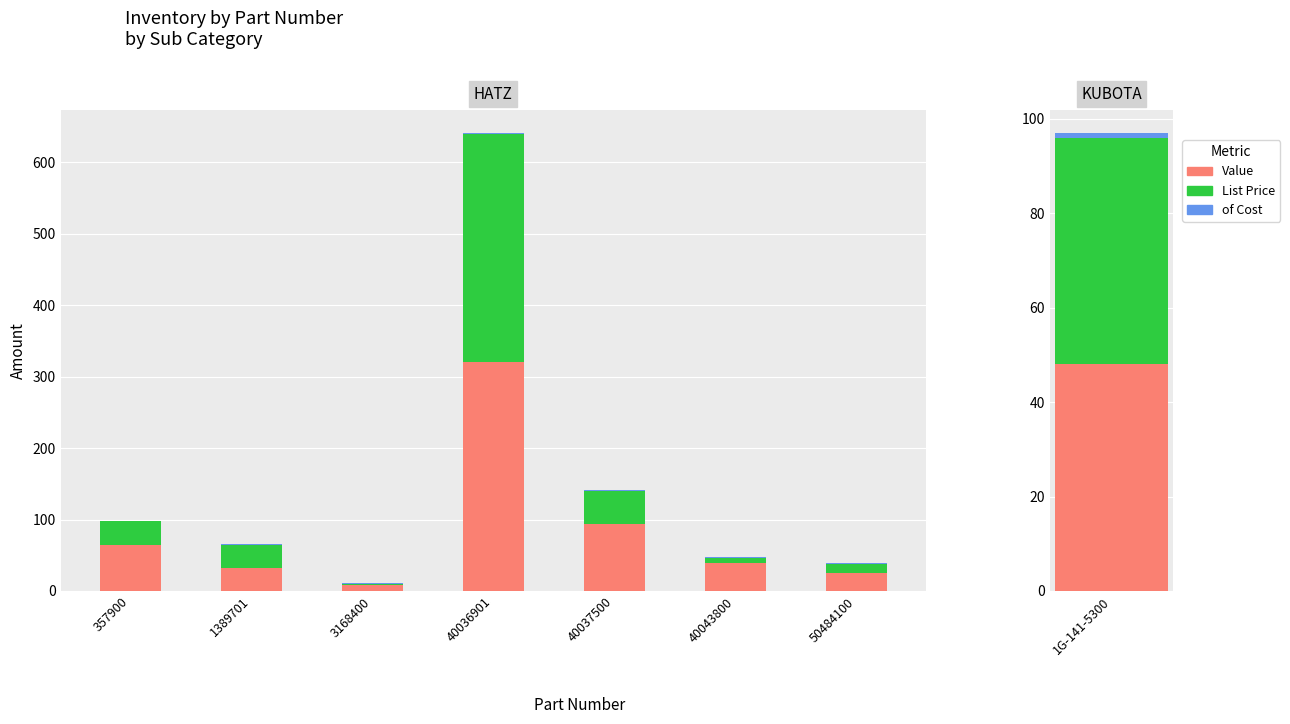

Which series has the largest total across all categories?

Value